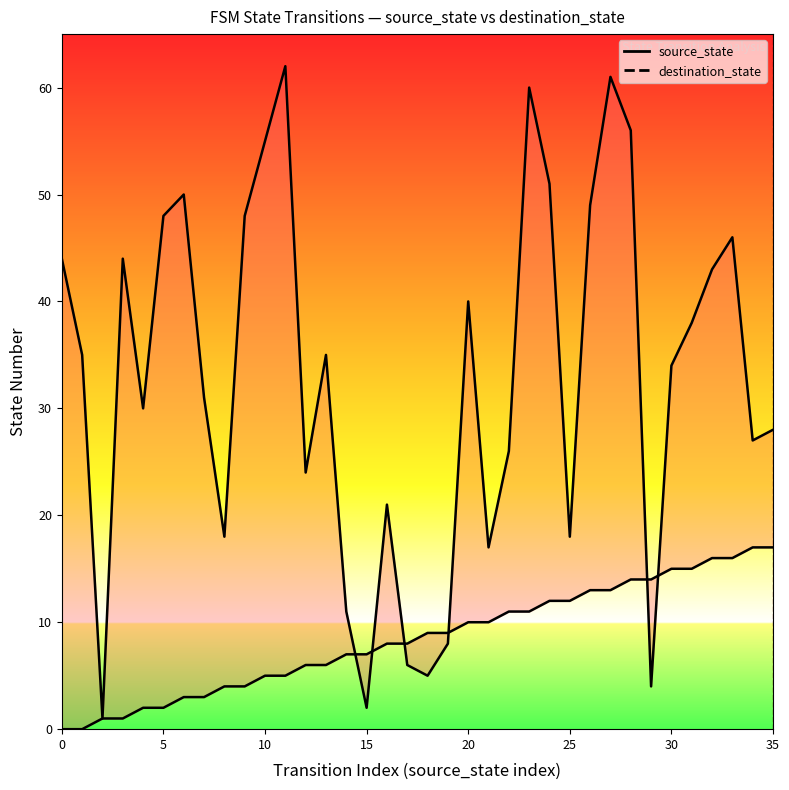

What is the sum of the source_state values at 8 and 28?

18